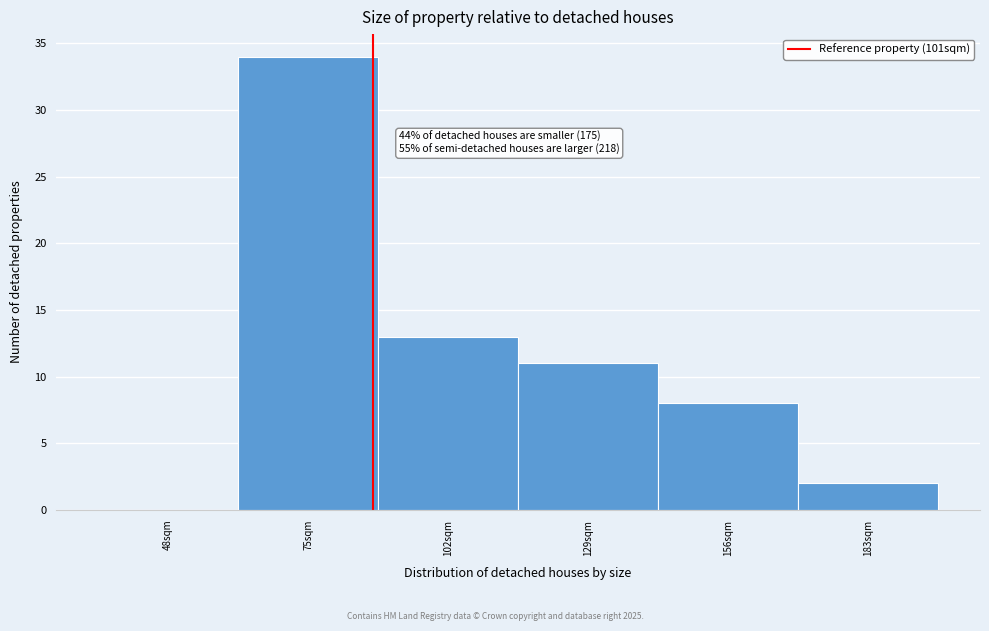

Reading left to right, transcribe all the data shown in this chart.

48sqm=0	75sqm=34	102sqm=13	129sqm=11	156sqm=8	183sqm=2